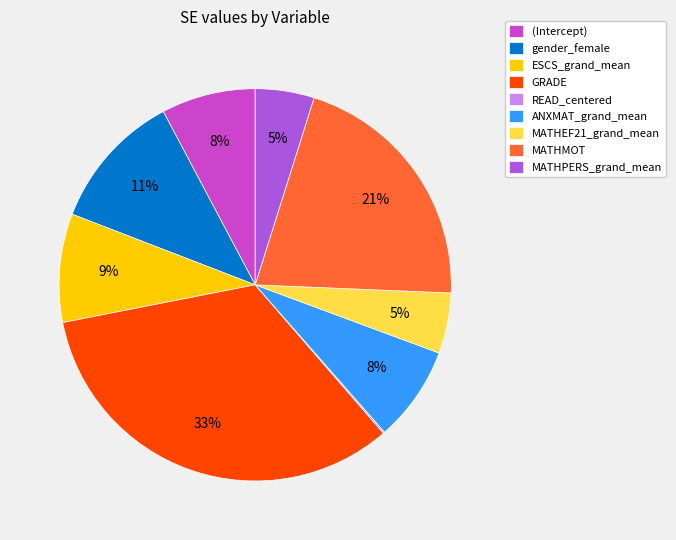

What percentage is the MATHEF21_grand_mean slice, to the nearest percent?

5%